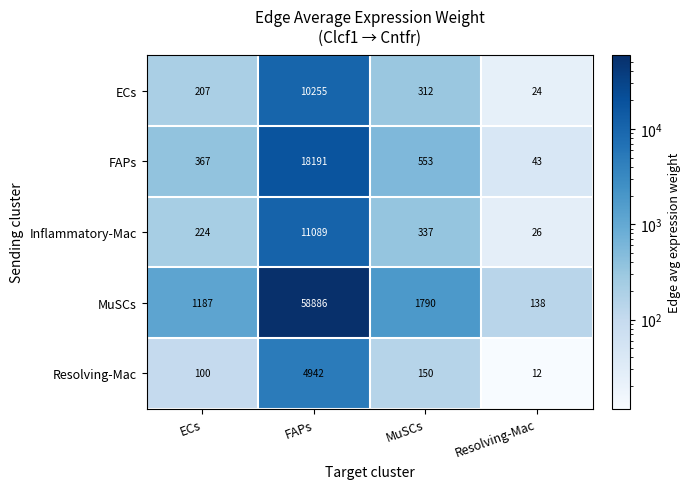

Count the number of categories in the chart.

4